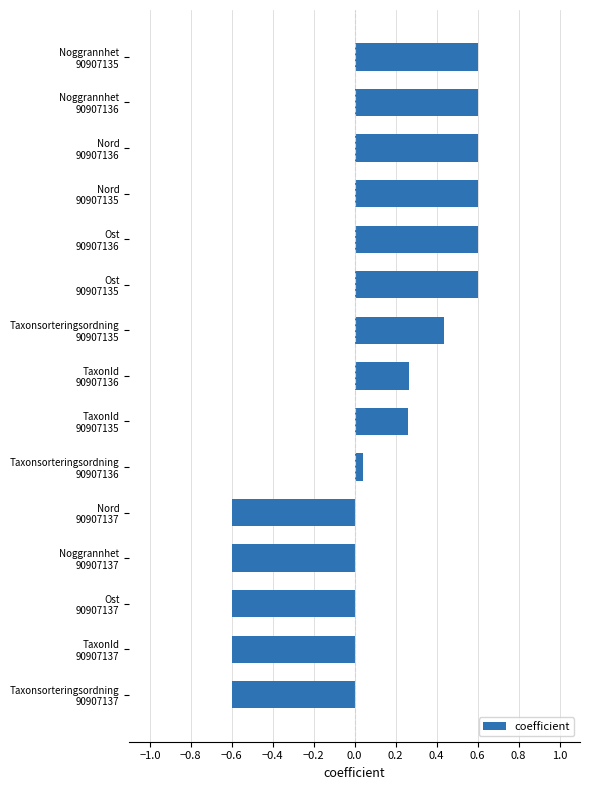

What is the greatest value displayed?

0.6